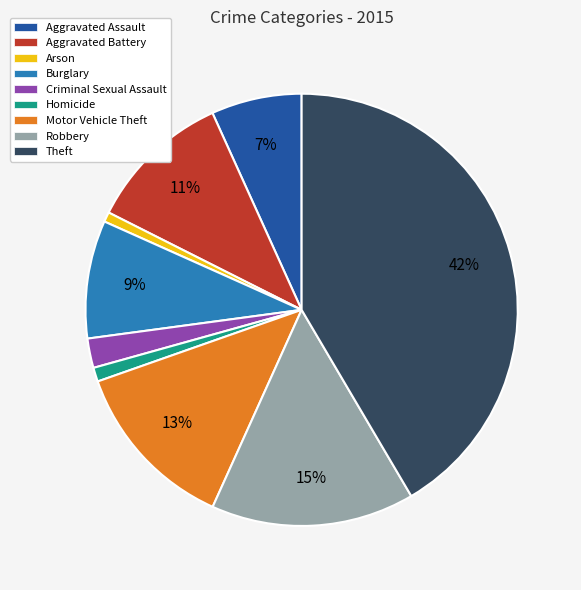

Which category has the biggest portion of the pie?

Theft